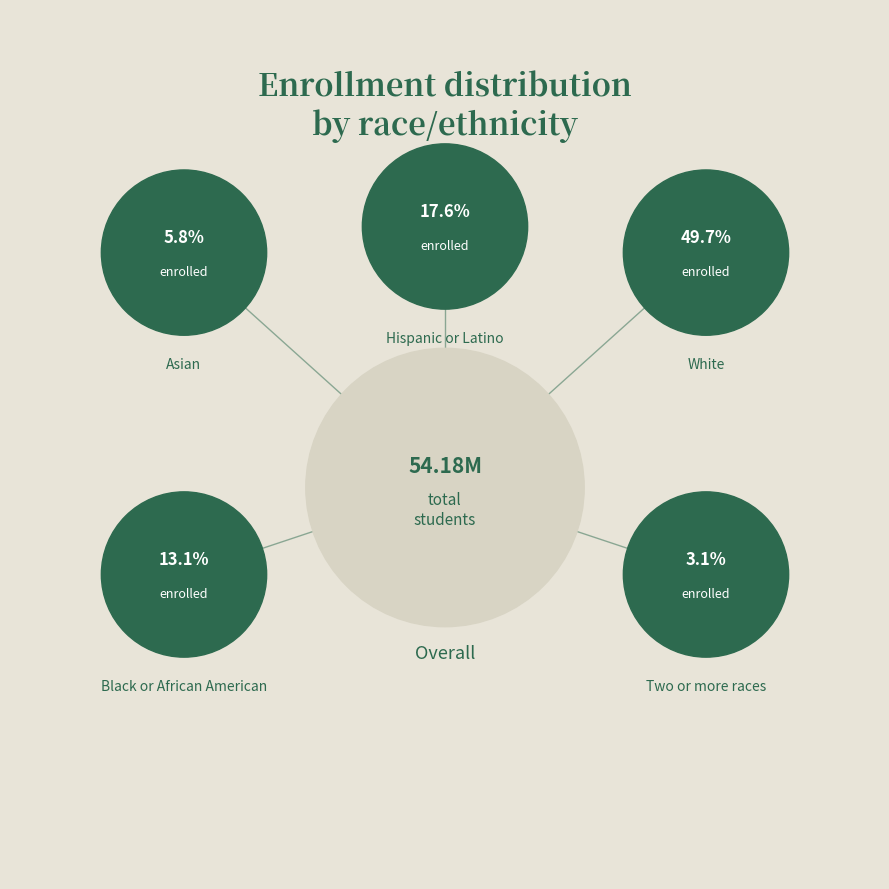

How many slices are in this pie chart?

6